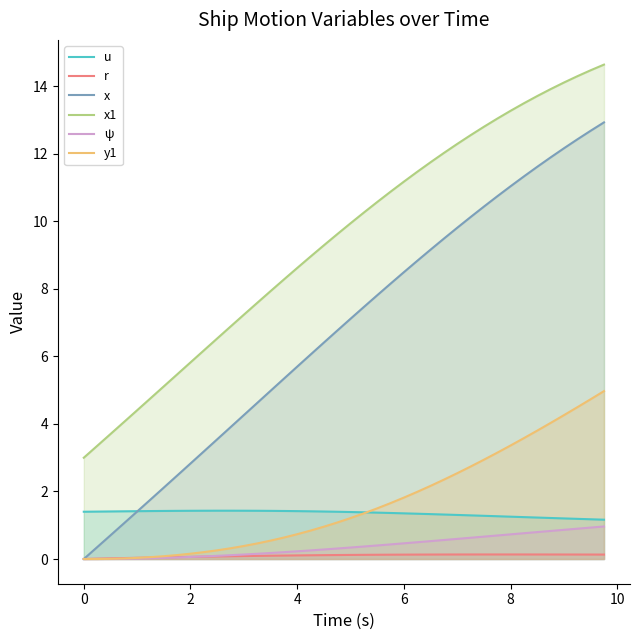

What is the minimum value for u?

1.2